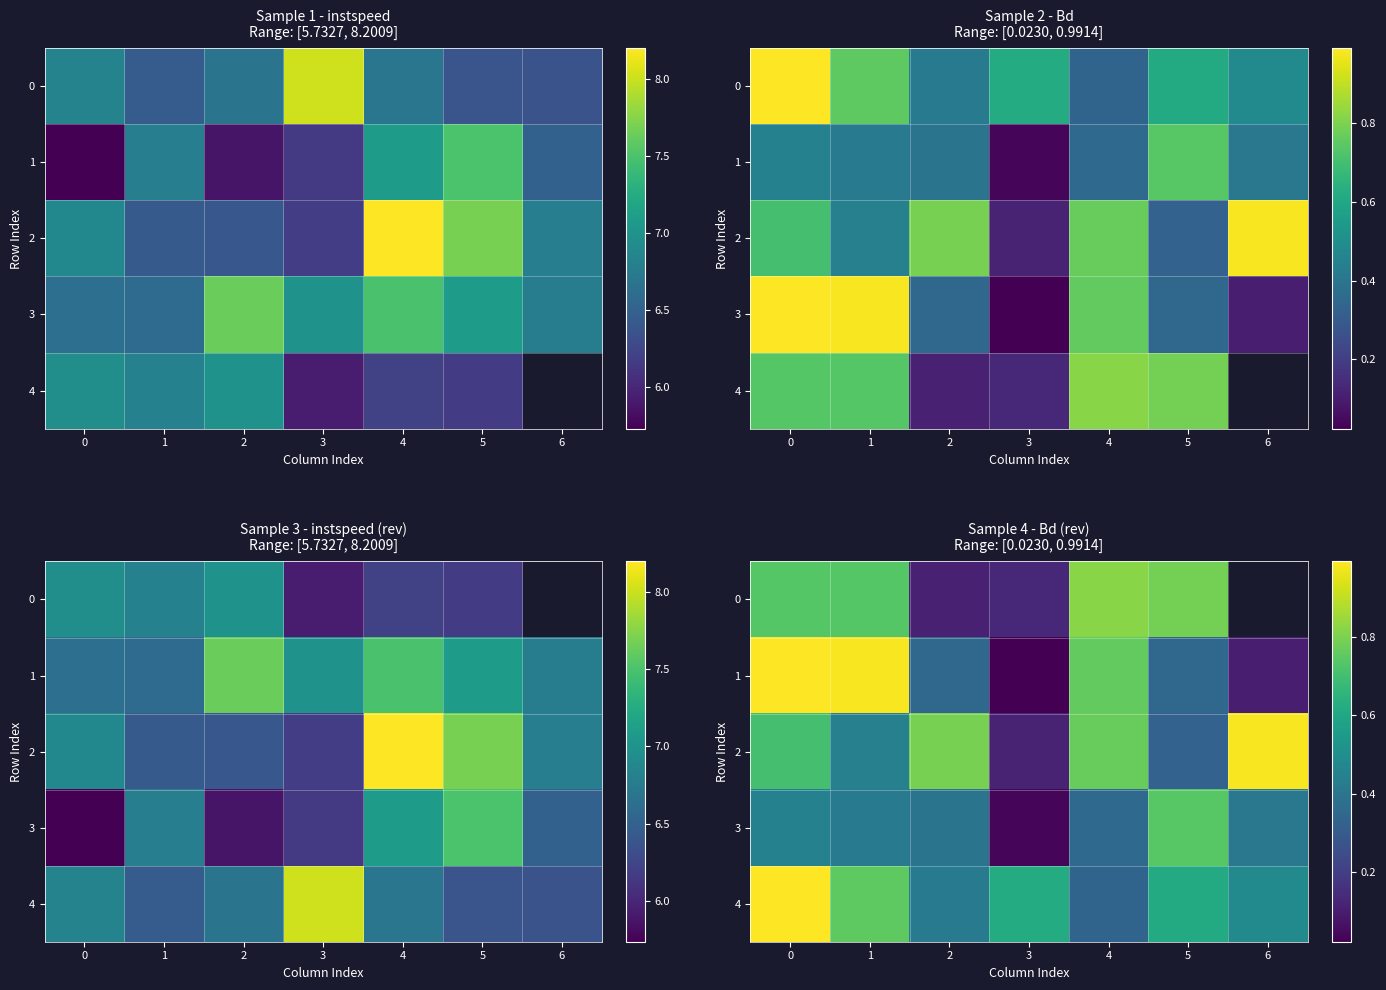

What is the difference between the highest and lowest values at 2?

0.7